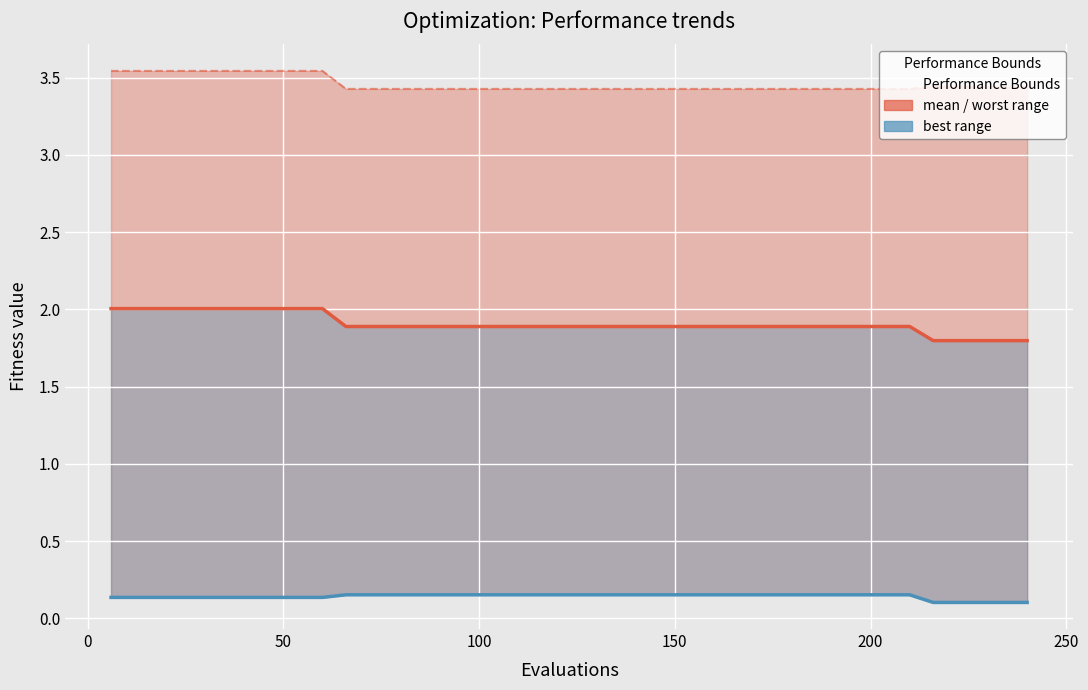

True or false: mean and best cross at least once.

False